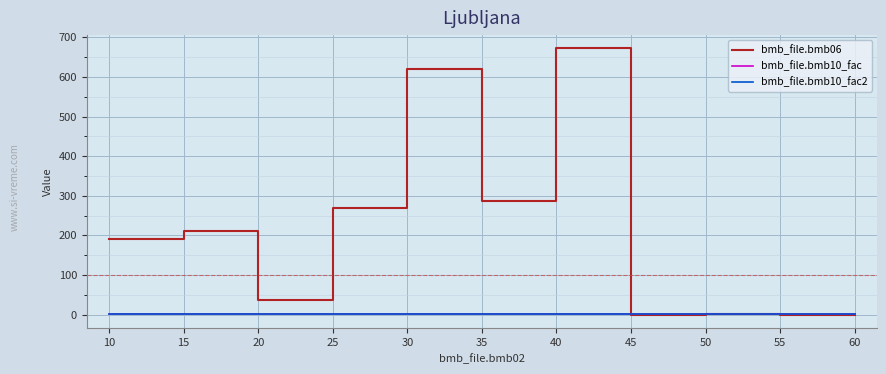

Is this an area chart (filled region under the line)?

No